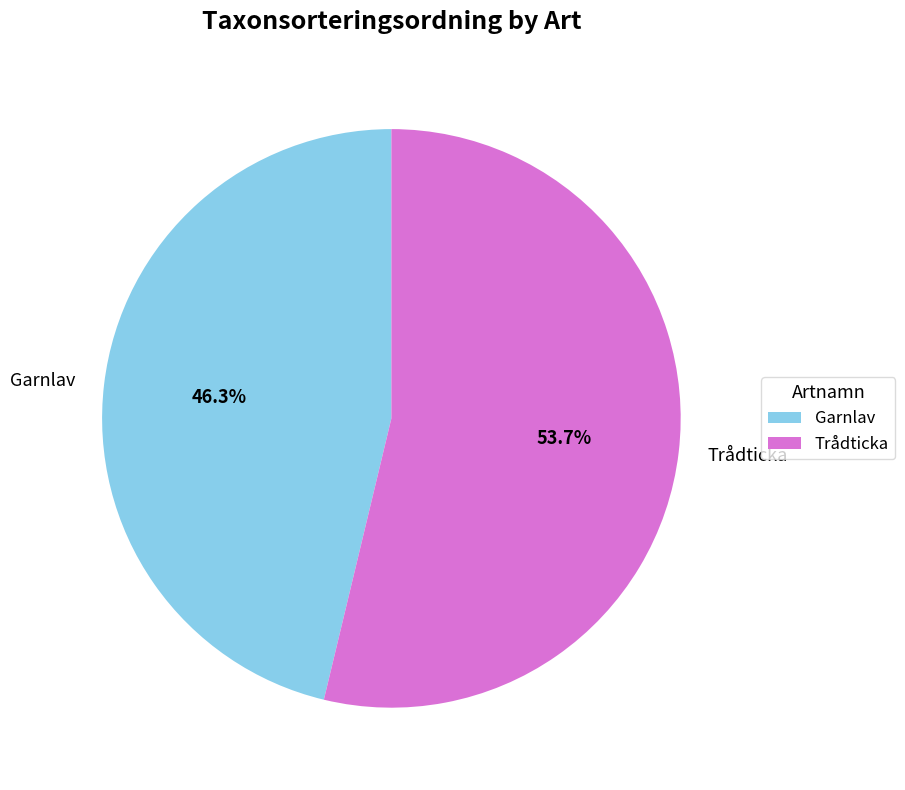

Combined, do Garnlav and Trådticka account for over 50%?

Yes